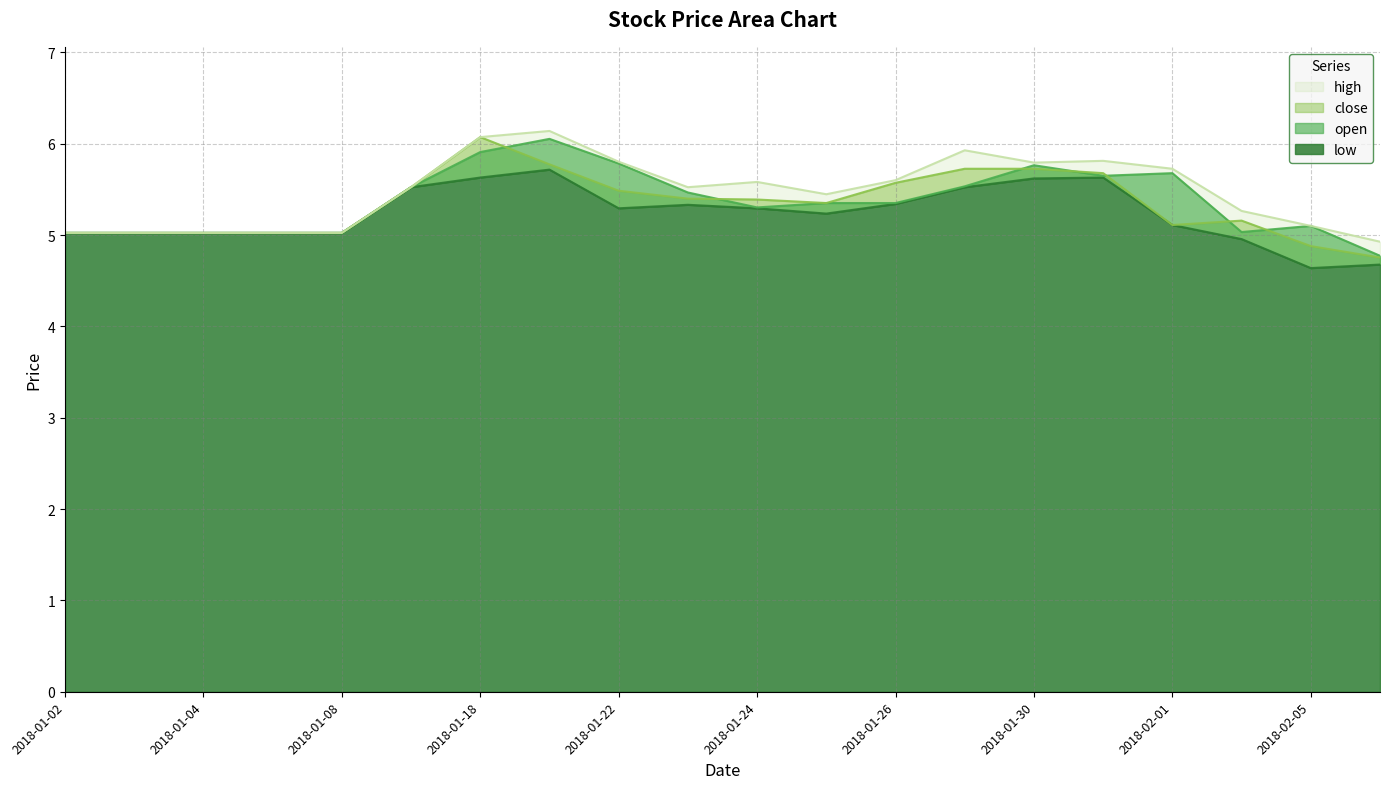

In close, how many points are lower than both neighbors (excluding endpoints)?

2